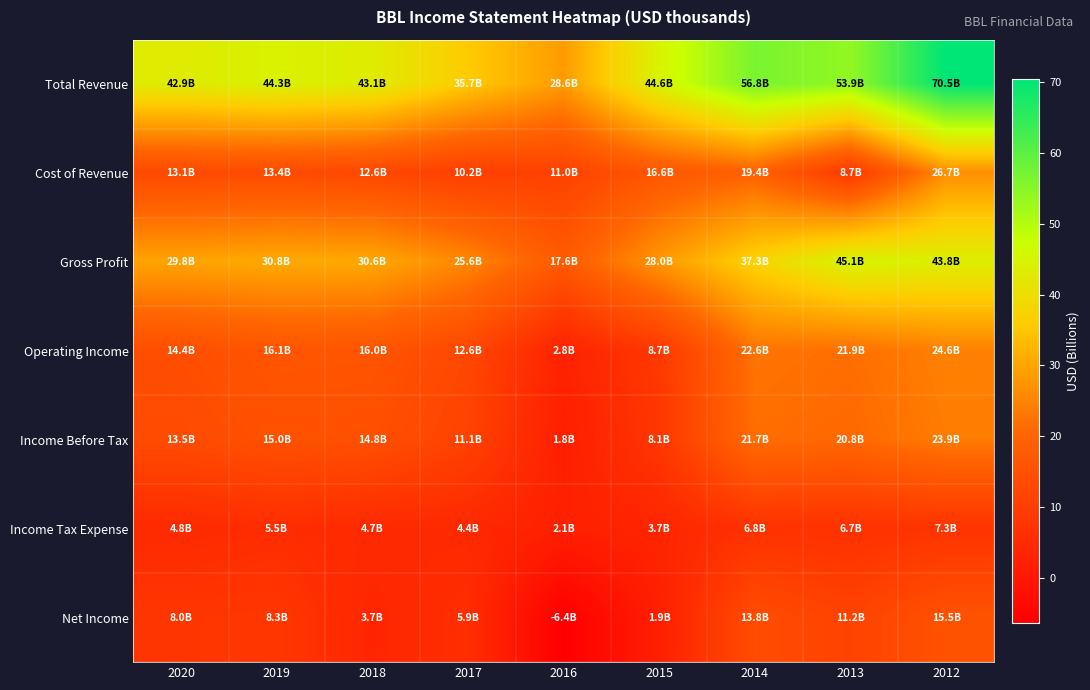

Which series has the widest spread of values?

Total Revenue